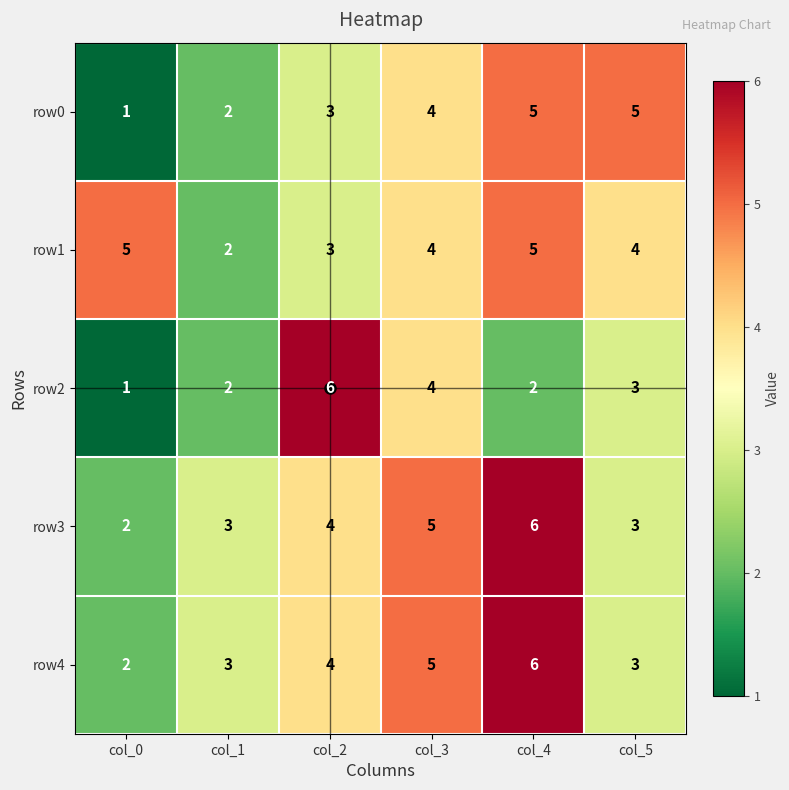

What is the highest value of the row0 series?

5